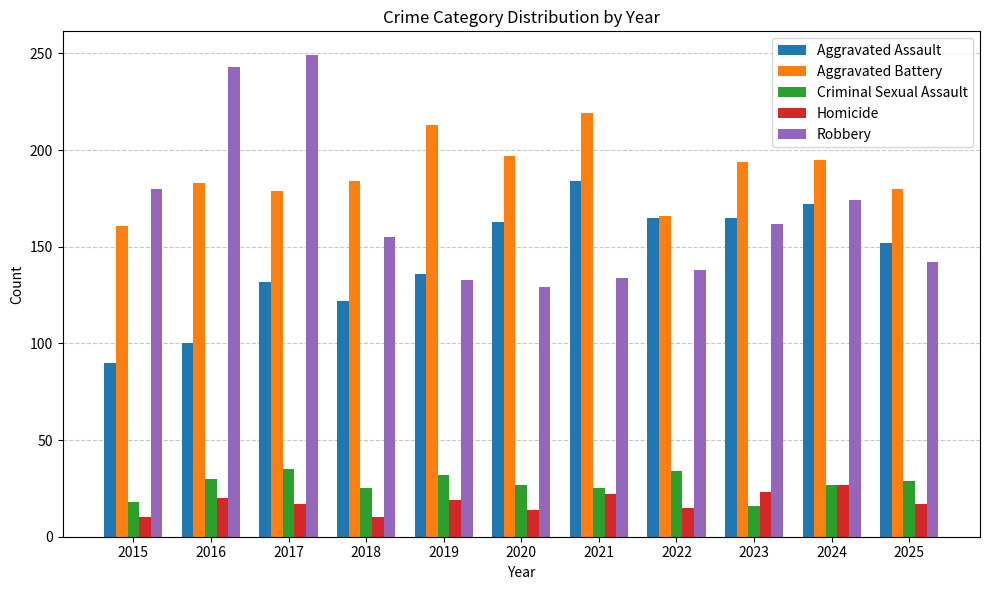

What is the maximum value shown in the chart?

249